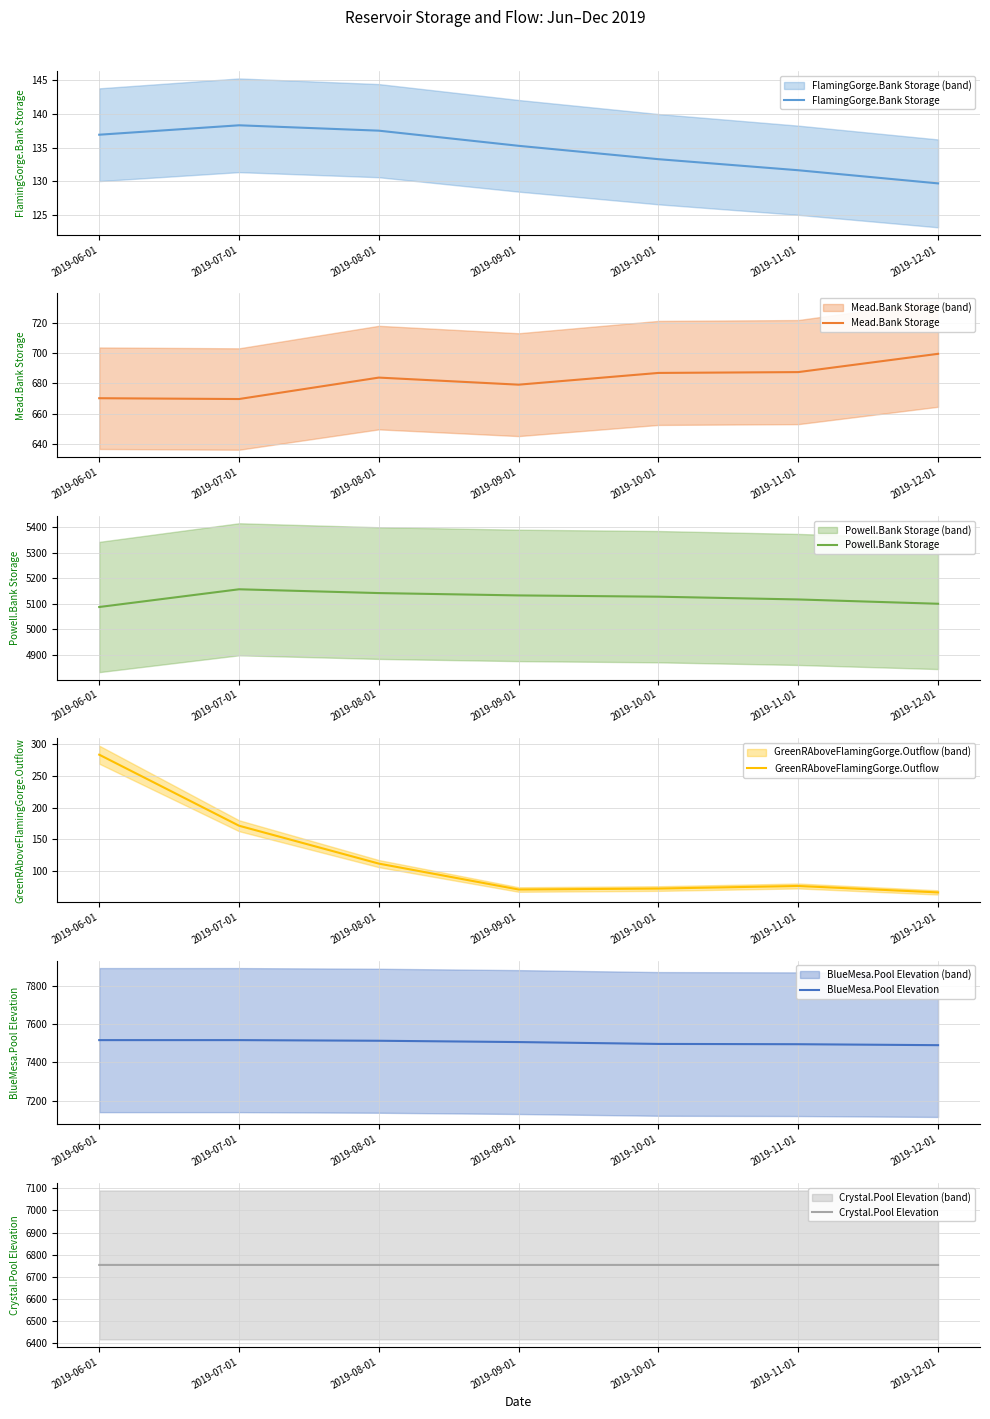

What is the highest value of the FlamingGorge.Bank Storage series?

138.3